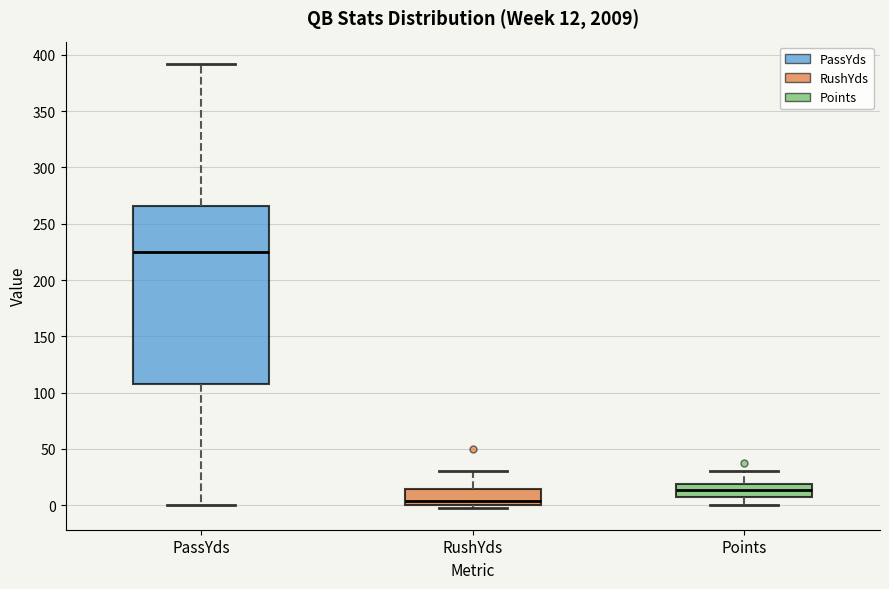

Comparing the boxes themselves (not the whiskers), which one is the tallest?

PassYds